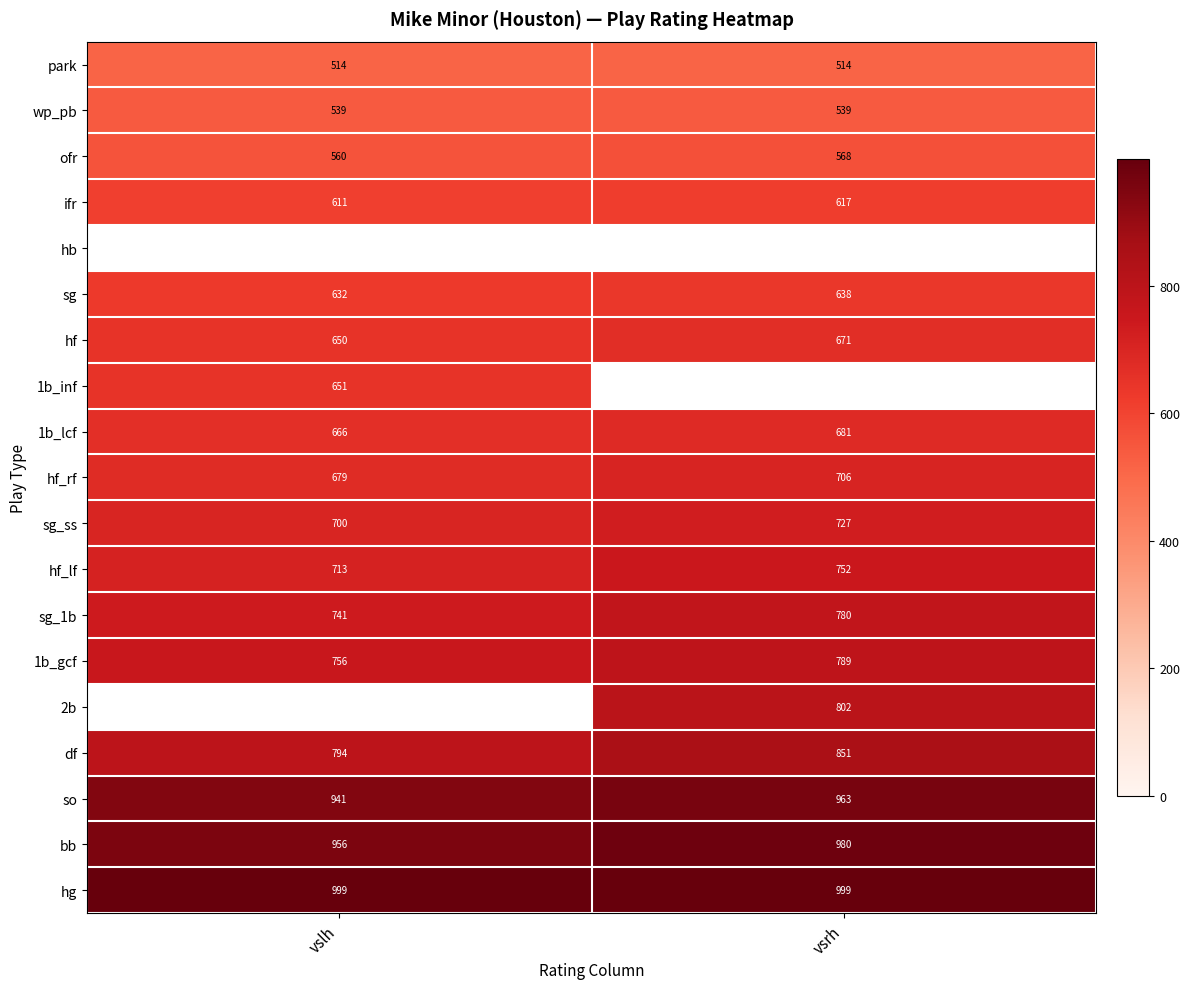

What is the sum of the sg_1b values at vslh and vsrh?

1521